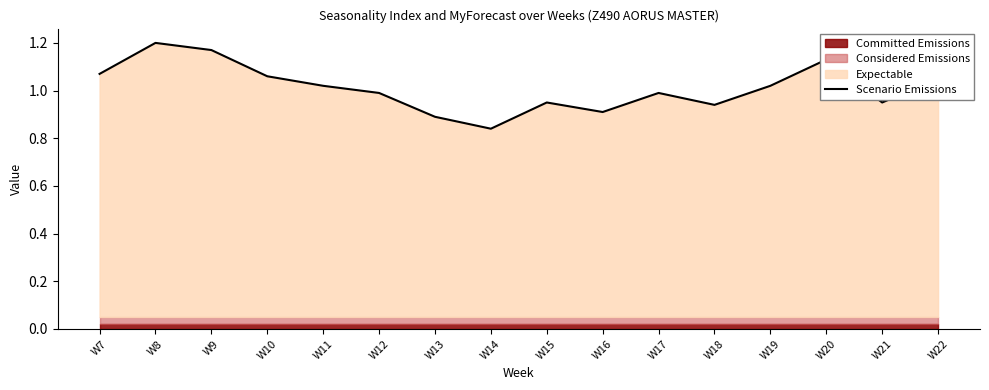

True or false: the data shows 0.5 at W11.

False